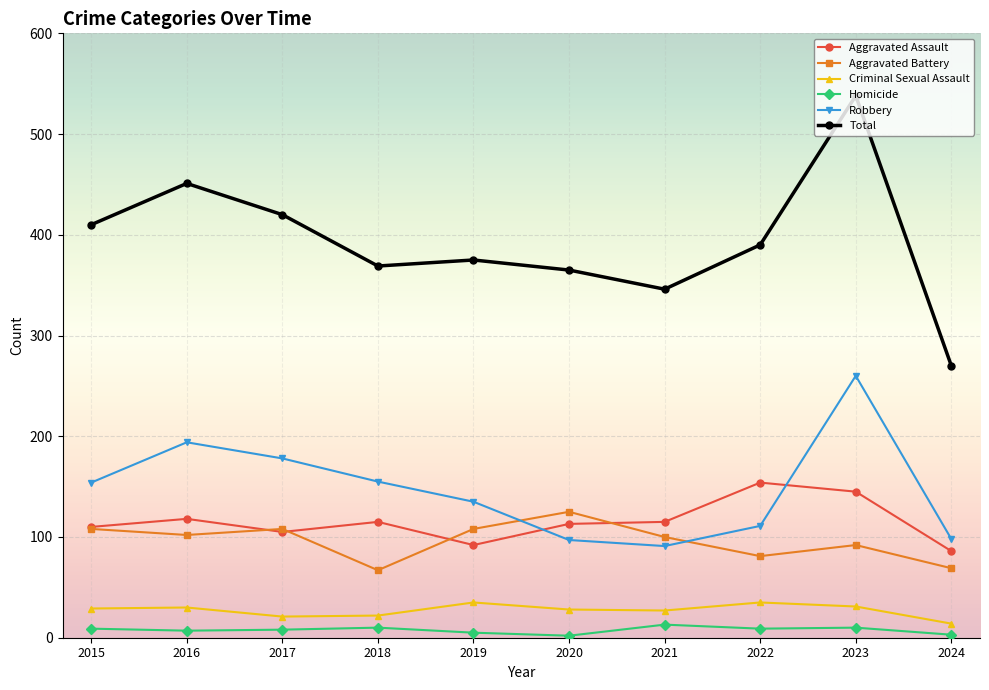

In Robbery, how many points are higher than both neighbors (excluding endpoints)?

2